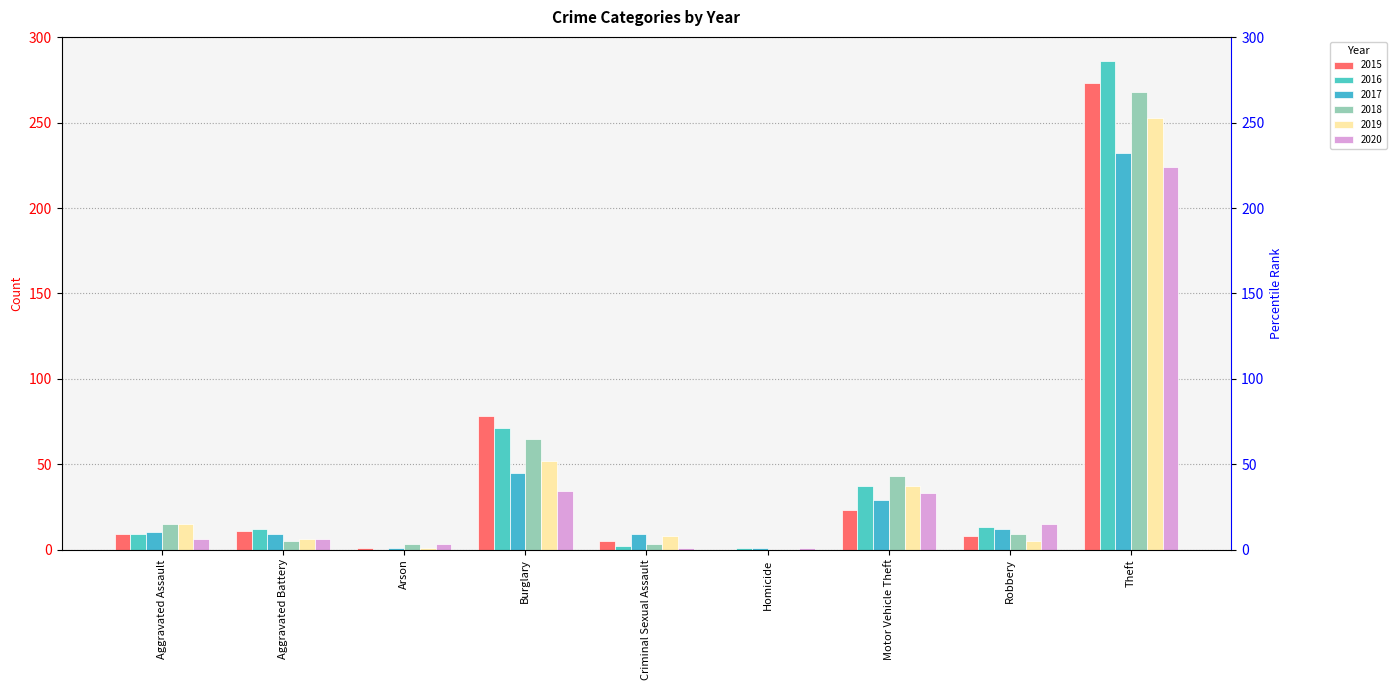

What is the label of the 2nd bar from the right?

Robbery